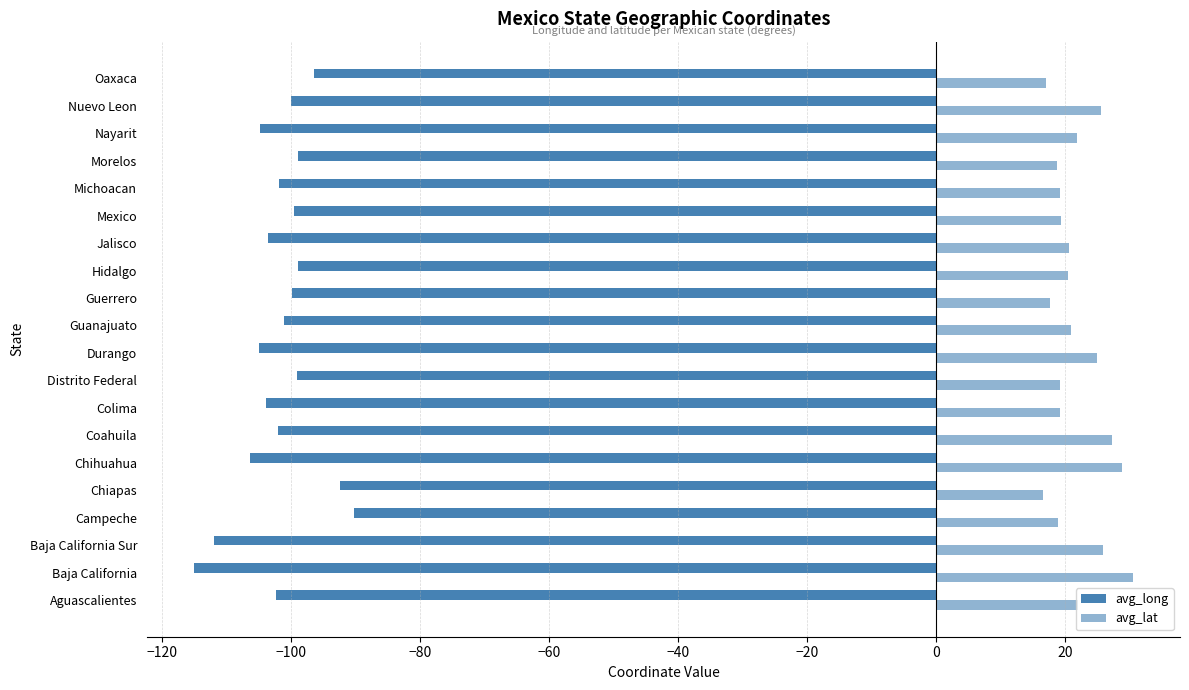

Rank the series by their average value, from lowest to highest.

avg_long, avg_lat